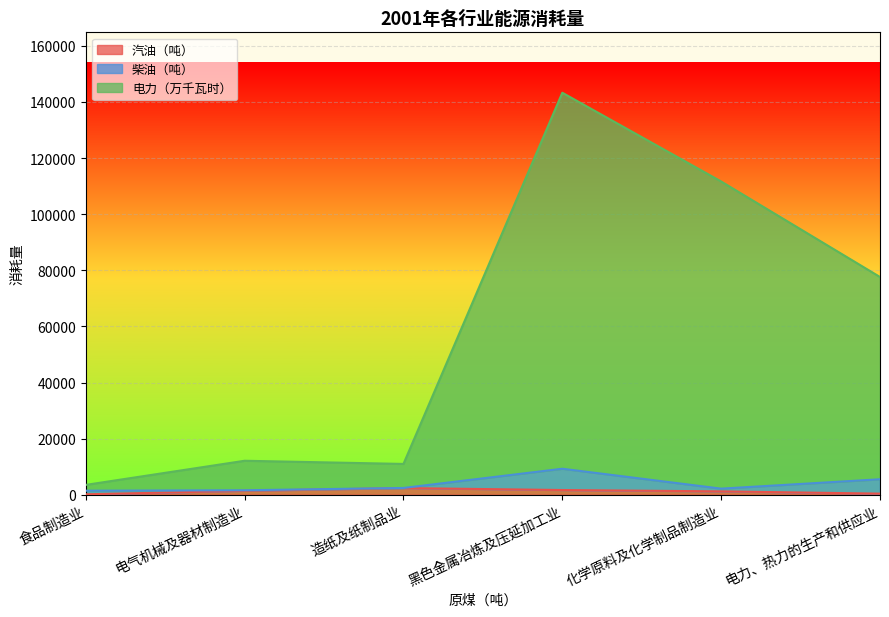

At which category is the sum across all series the highest?

黑色金属冶炼及压延加工业